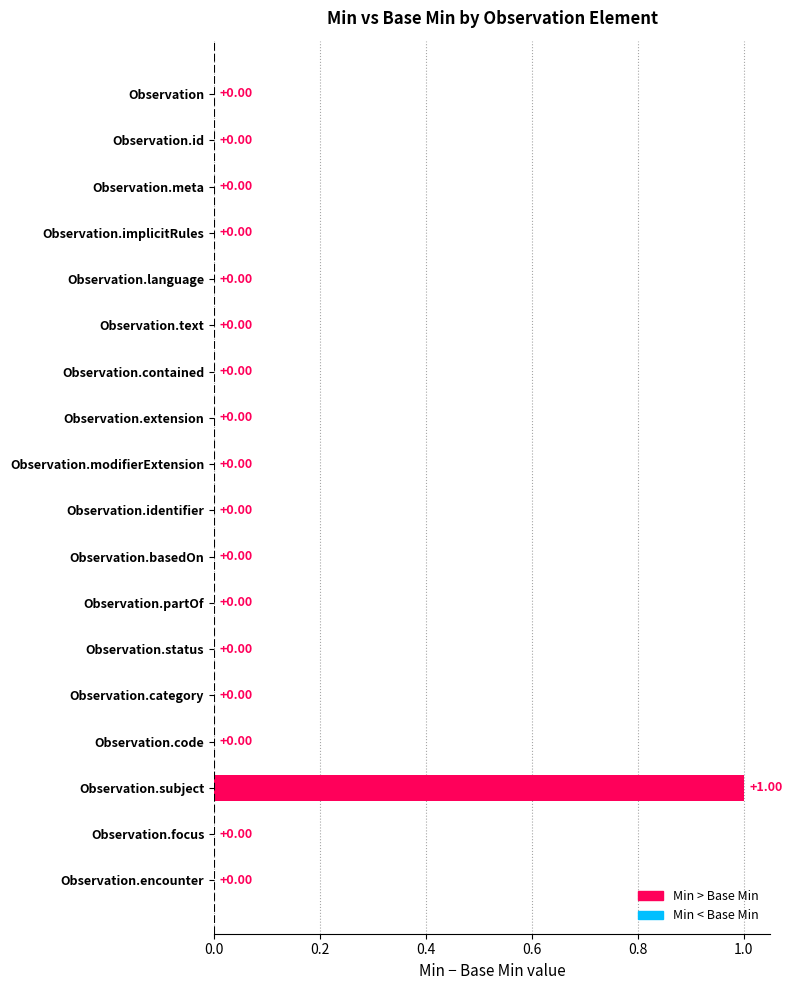

At which category does the chart reach its peak across all series?

Observation.subject